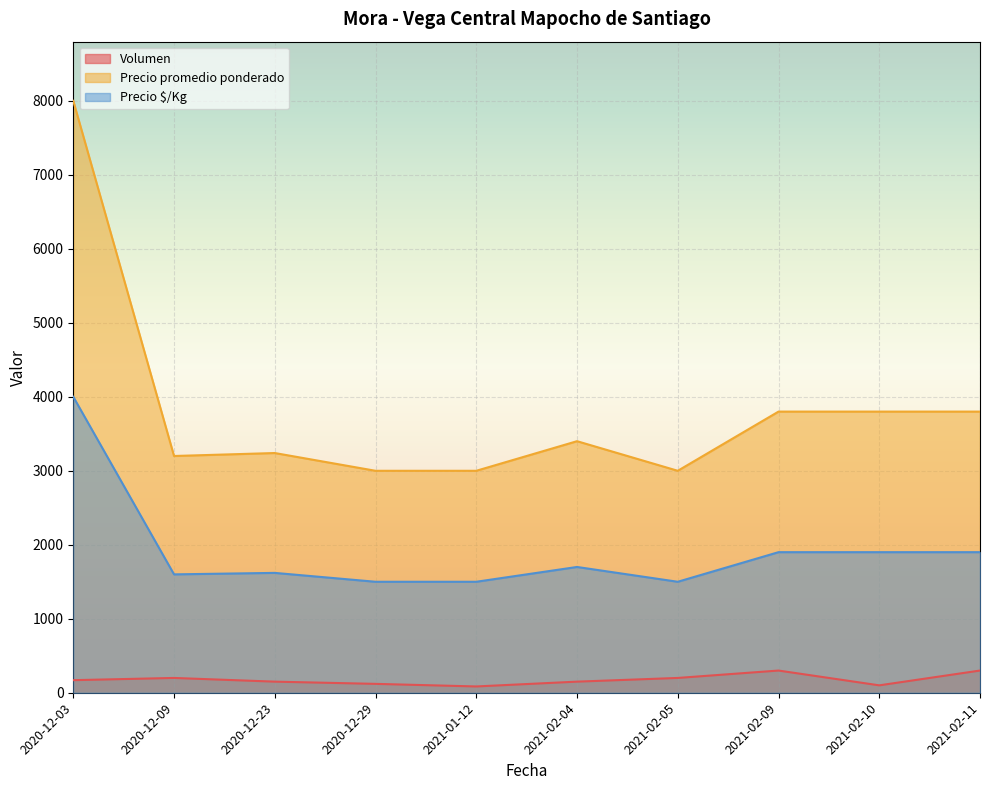

What is the sum of the Precio promedio ponderado values at 2021-02-04 and 2021-02-09?

7200